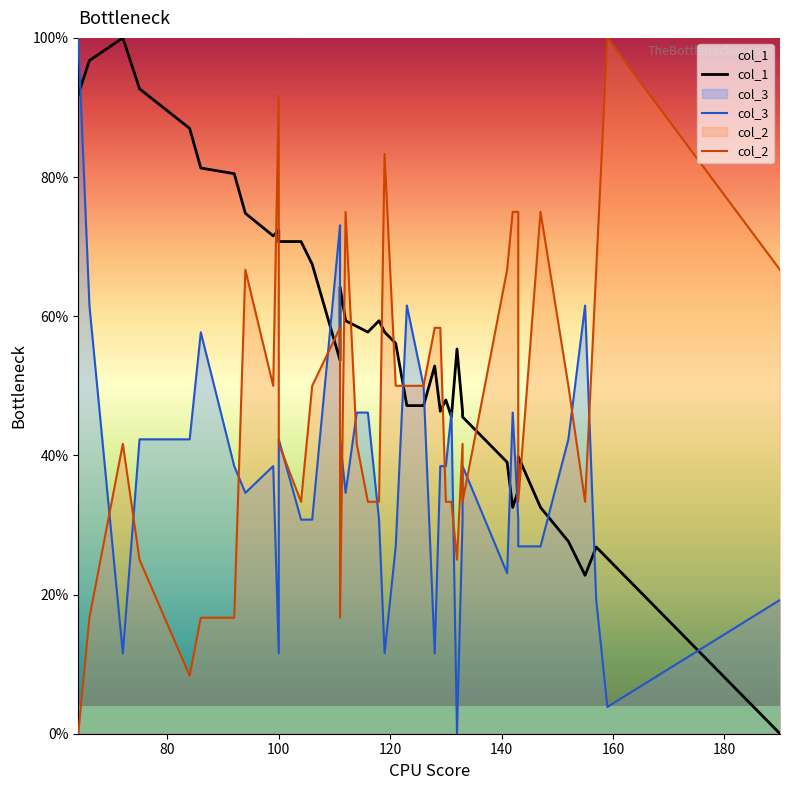

Which series has the largest total across all categories?

col_1